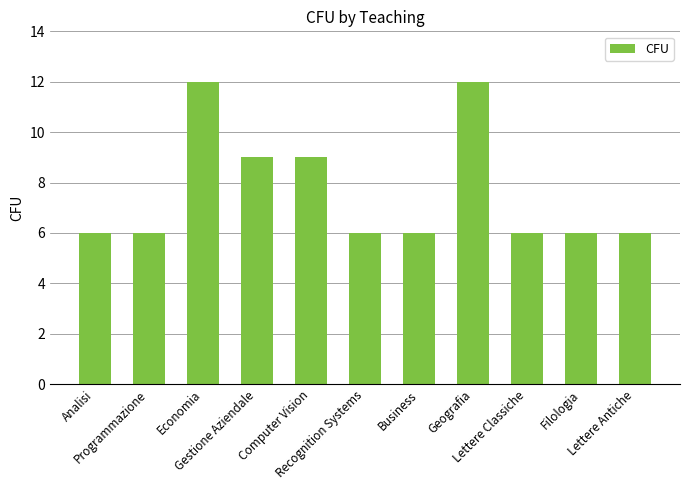

True or false: the data shows 6 at Analisi.

True